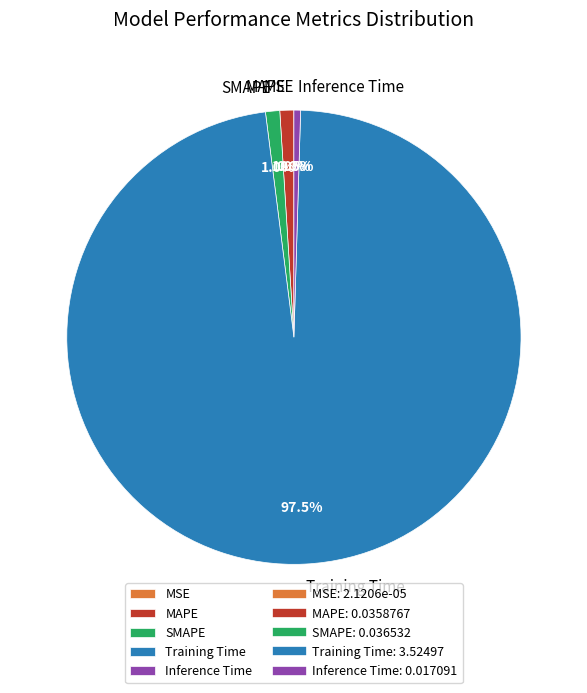

True or false: MAPE accounts for 1% of the total.

True